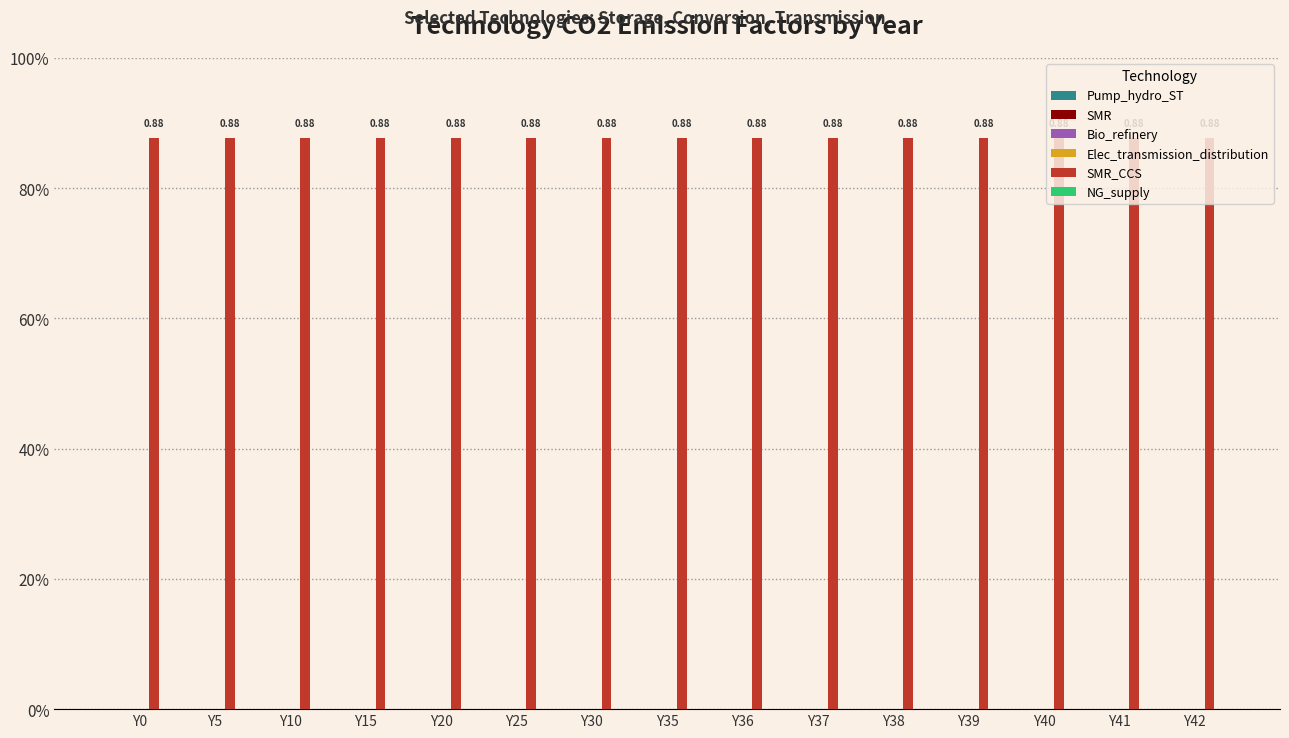

What is the difference between the highest and lowest values at Y10?

0.9